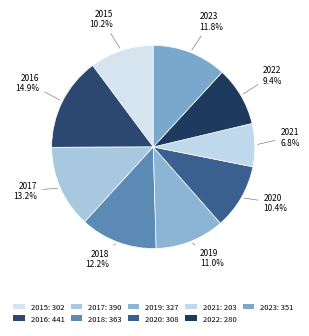

Is it true that 2020 is 1% of the pie?

False